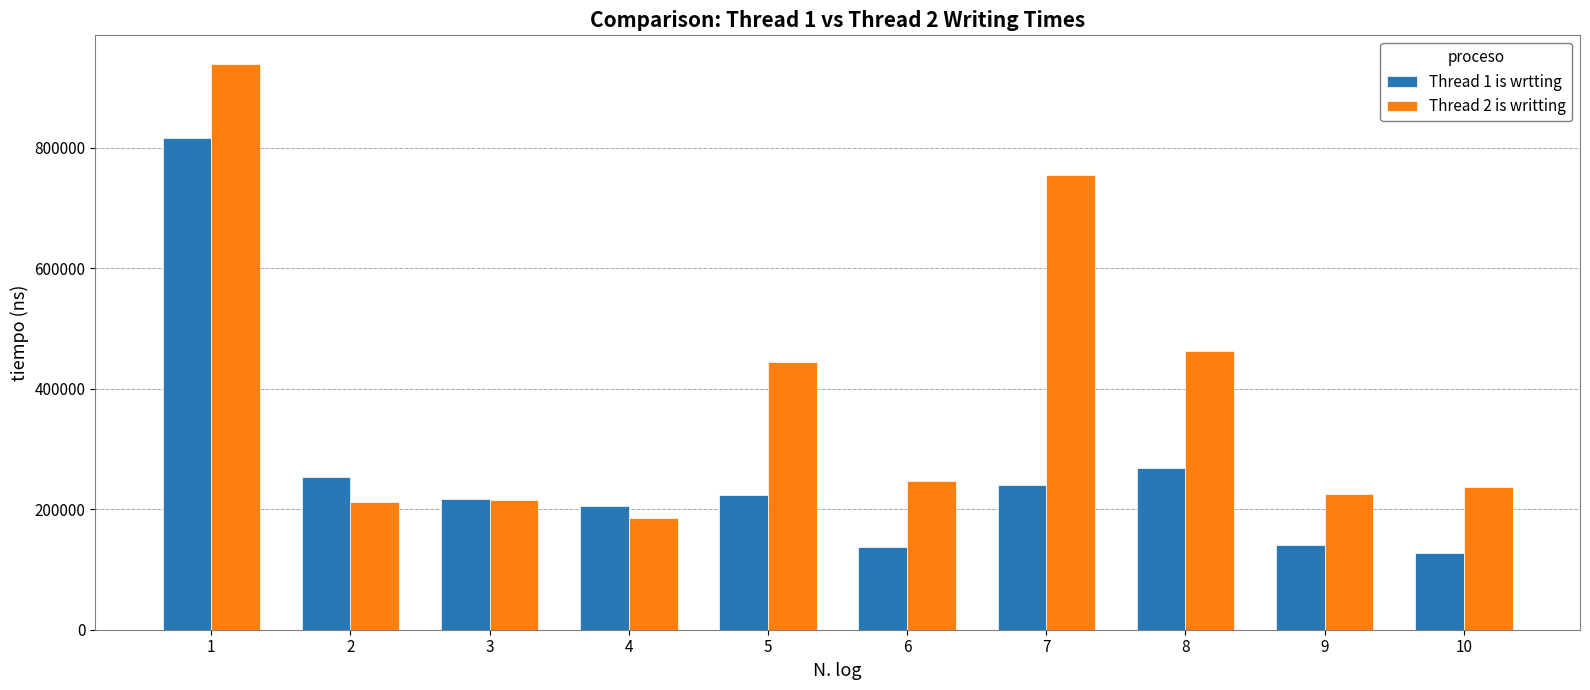

The value of Thread 2 is writting at 10 is 382654. True or false?

False